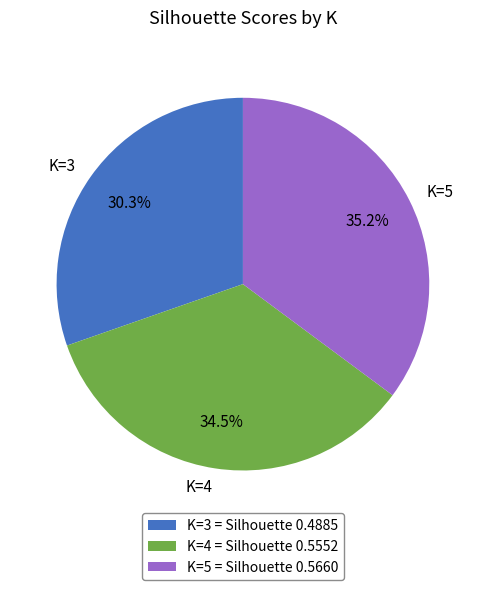

Is the sum of K=4 and K=5 greater than half?

Yes